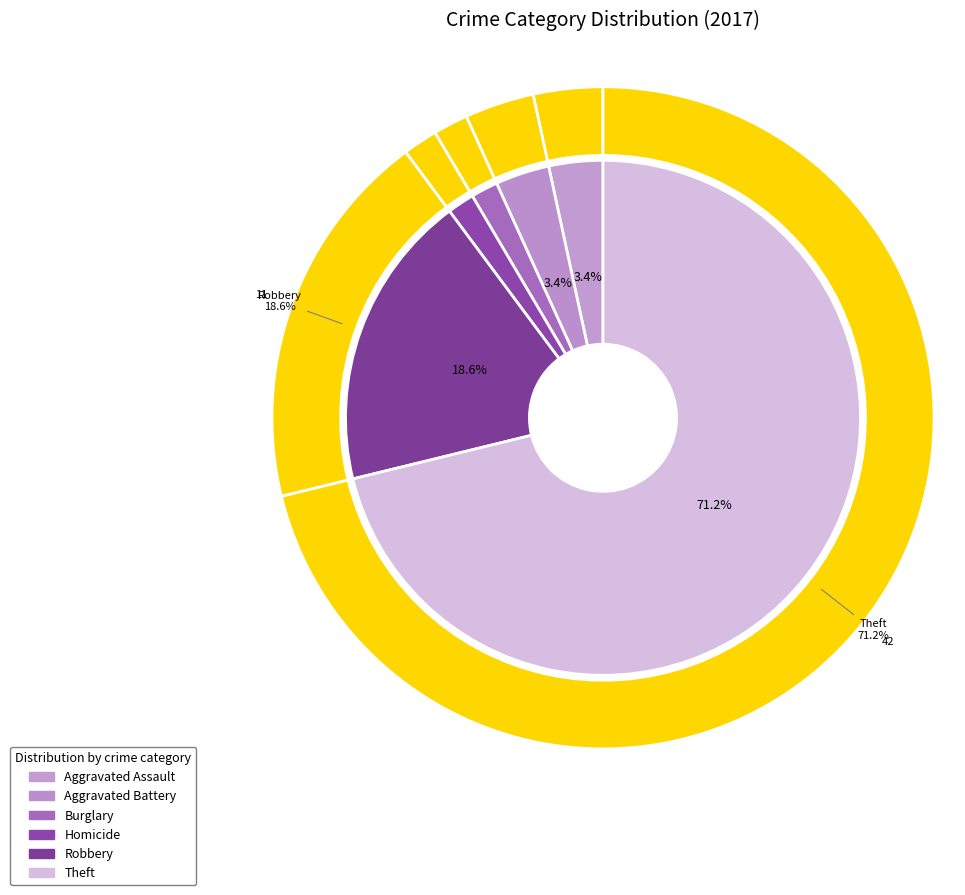

What is the majority slice?

Theft